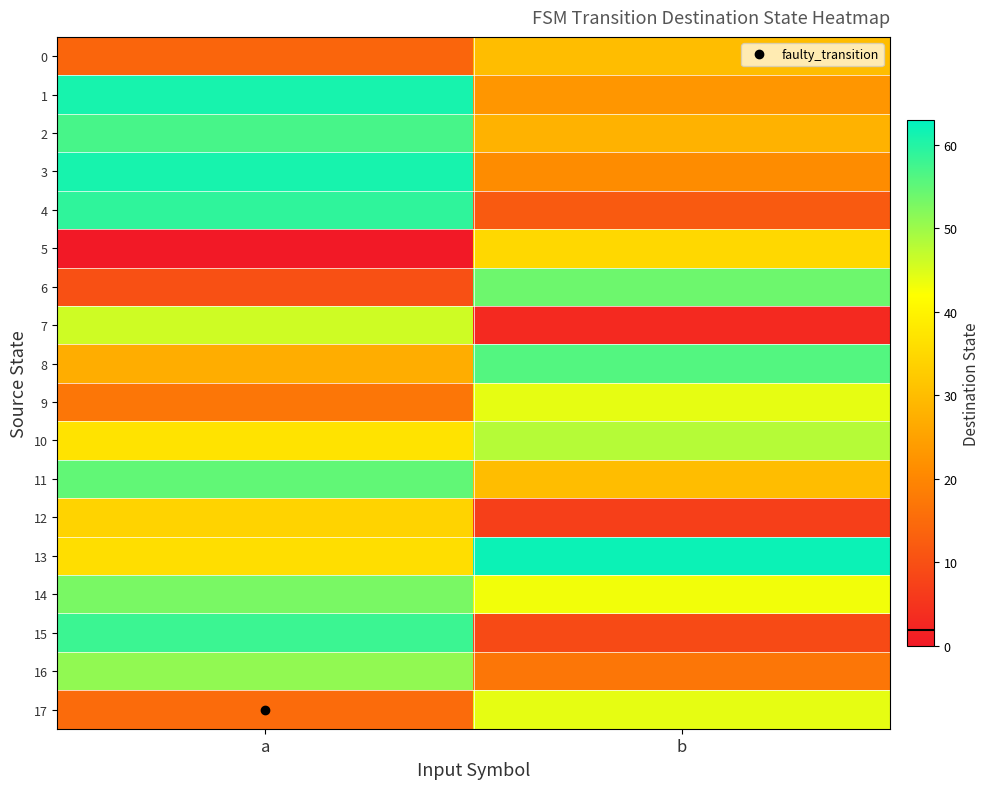

At which category does the chart reach its peak across all series?

b